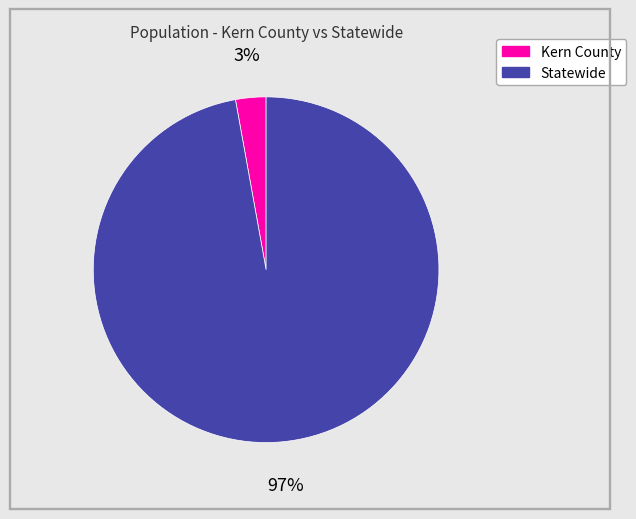

To the nearest percent, what portion does Kern County represent?

3%